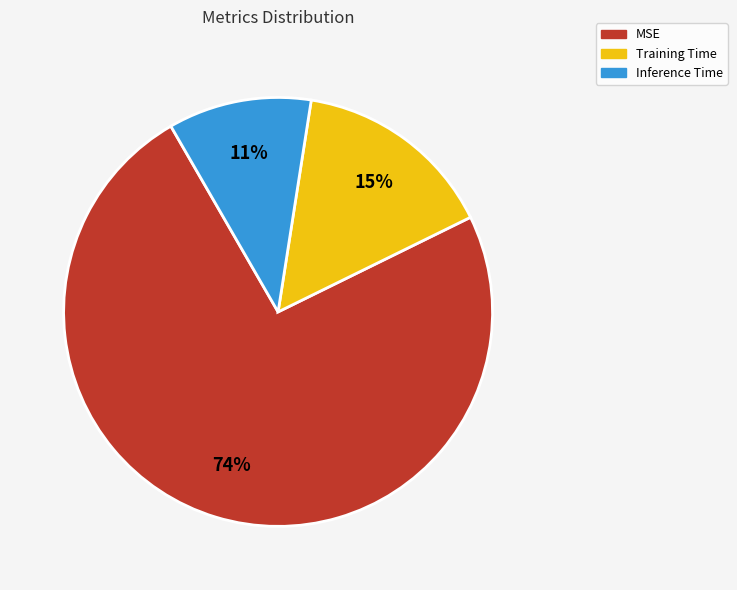

Does any single category account for the majority?

Yes